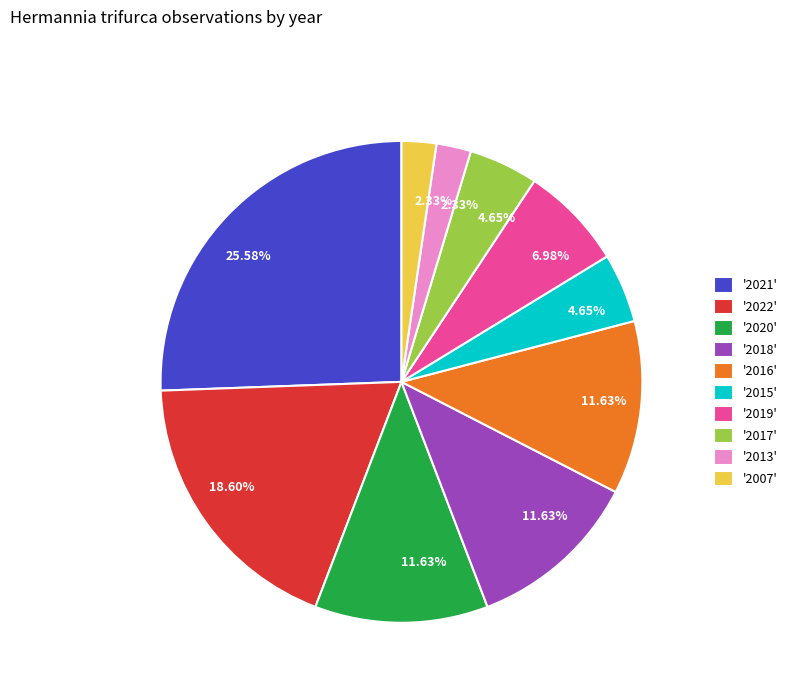

Is there a majority slice in this chart?

No